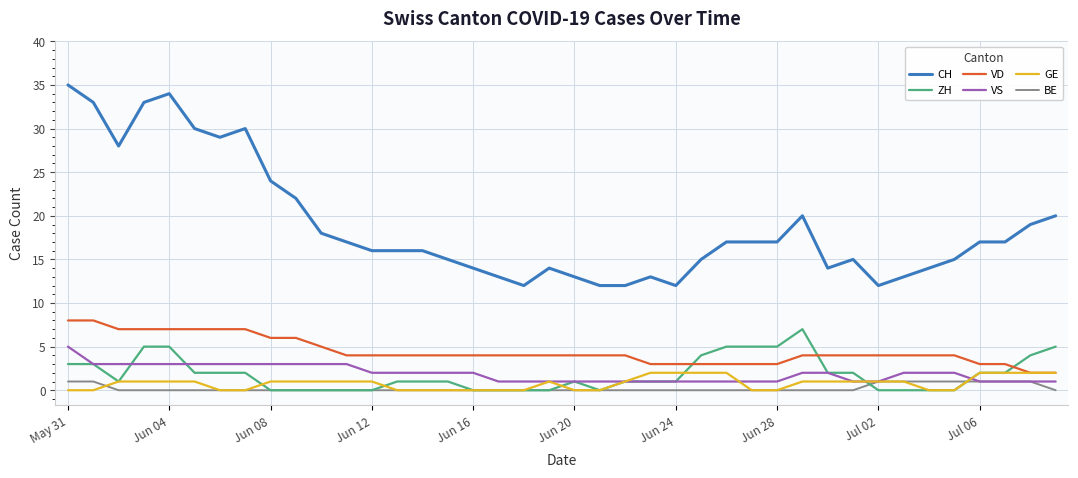

Reading right to left, list all the values displayed in this chart.

CH: 20	19	17	17	15	14	13	12	15	14	20	17	17	17	15	12	13	12	12	13	14	12	13	14	15	16	16	16	17	18	22	24	30	29	30	34	33	28	33	35
ZH: 5	4	2	2	0	0	0	0	2	2	7	5	5	5	4	1	1	1	0	1	0	0	0	0	1	1	1	0	0	0	0	0	2	2	2	5	5	1	3	3
VD: 2	2	3	3	4	4	4	4	4	4	4	3	3	3	3	3	3	4	4	4	4	4	4	4	4	4	4	4	4	5	6	6	7	7	7	7	7	7	8	8
VS: 1	1	1	1	2	2	2	1	1	2	2	1	1	1	1	1	1	1	1	1	1	1	1	2	2	2	2	2	3	3	3	3	3	3	3	3	3	3	3	5
GE: 2	2	2	2	0	0	1	1	1	1	1	0	0	2	2	2	2	1	0	0	1	0	0	0	0	0	0	1	1	1	1	1	0	0	1	1	1	1	0	0
BE: 0	1	1	1	1	1	1	1	0	0	0	0	0	0	0	0	0	0	0	0	0	0	0	0	0	0	0	0	0	0	0	0	0	0	0	0	0	0	1	1